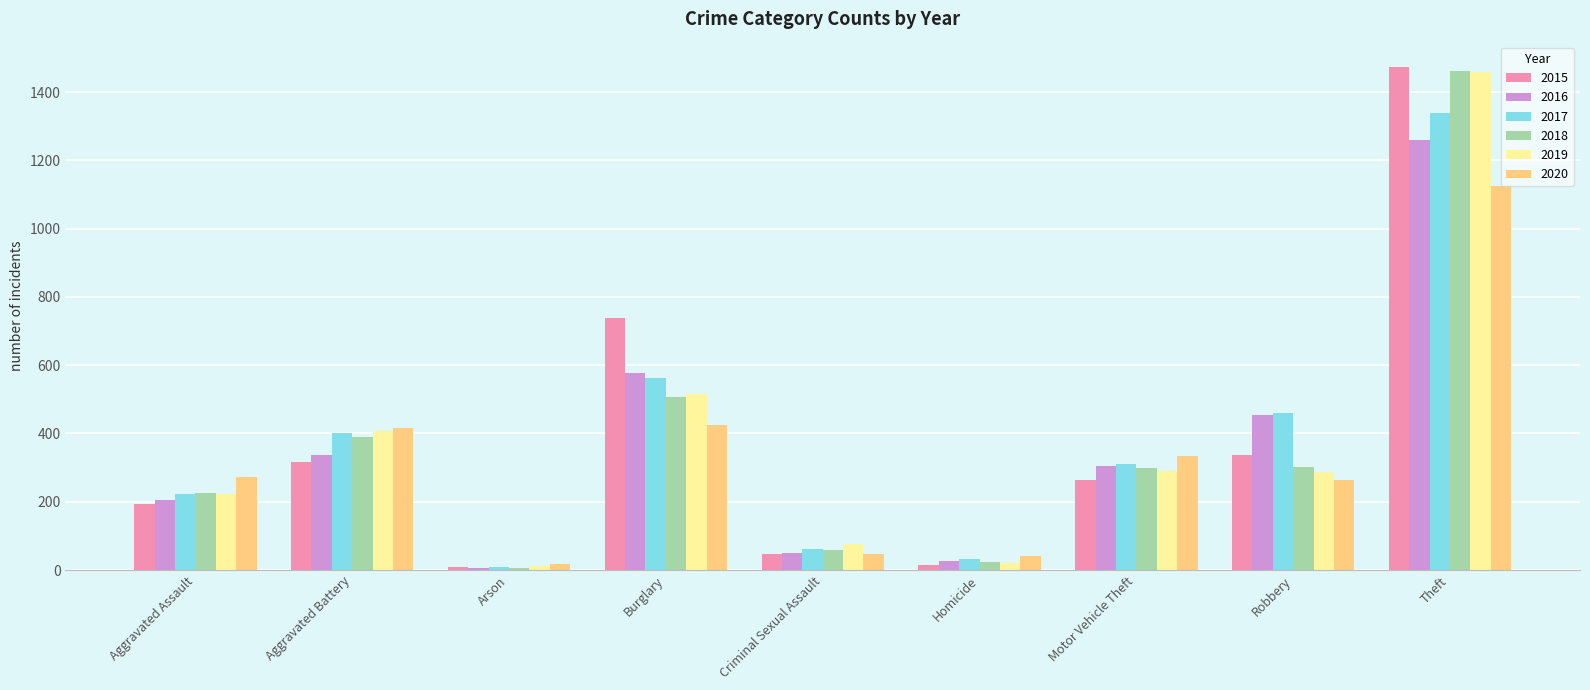

What position from the left is Burglary?

4